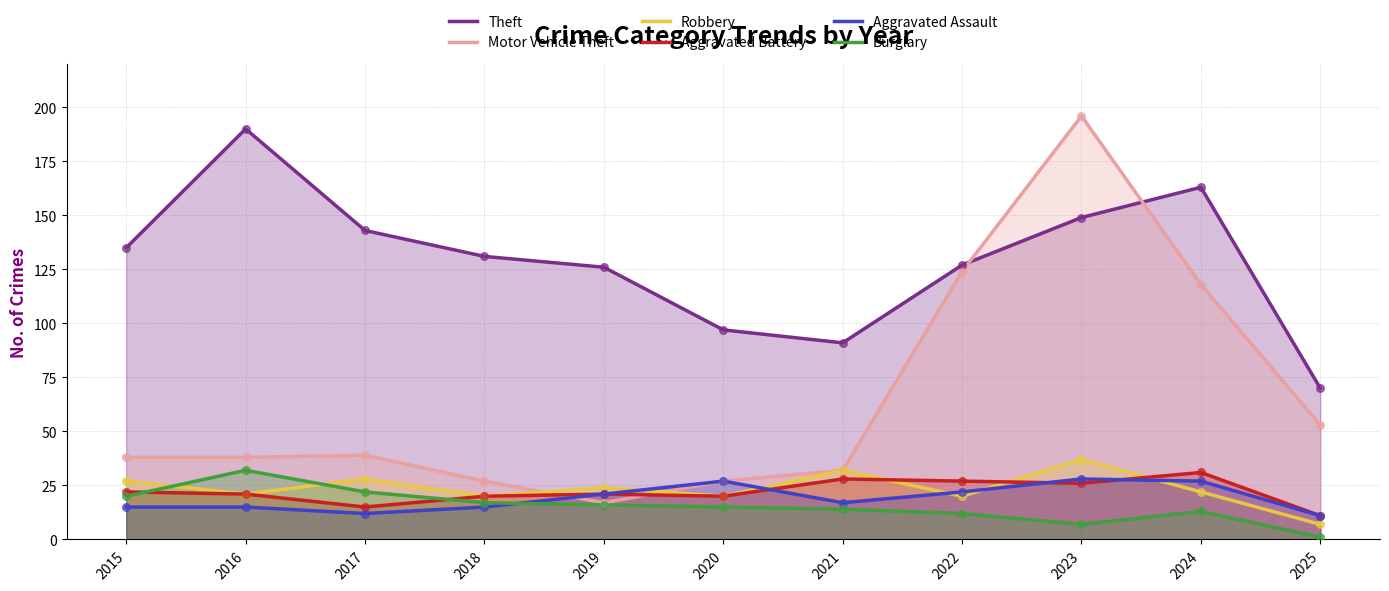

At how many categories does at least one series exceed 76?

10